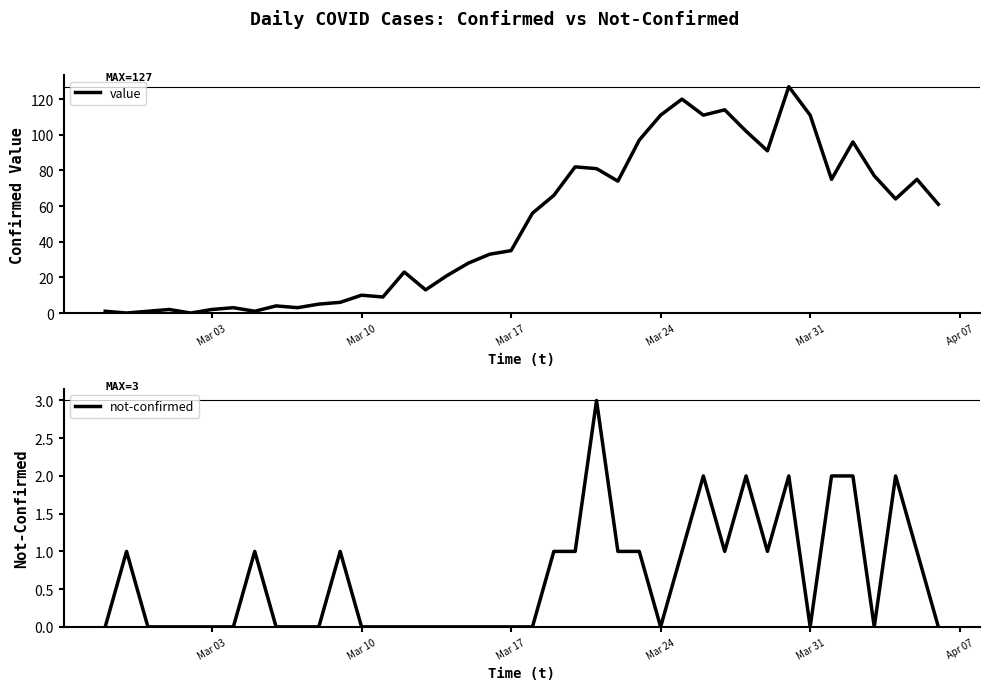

Is it true that value equals 2 at Mar 03?

True